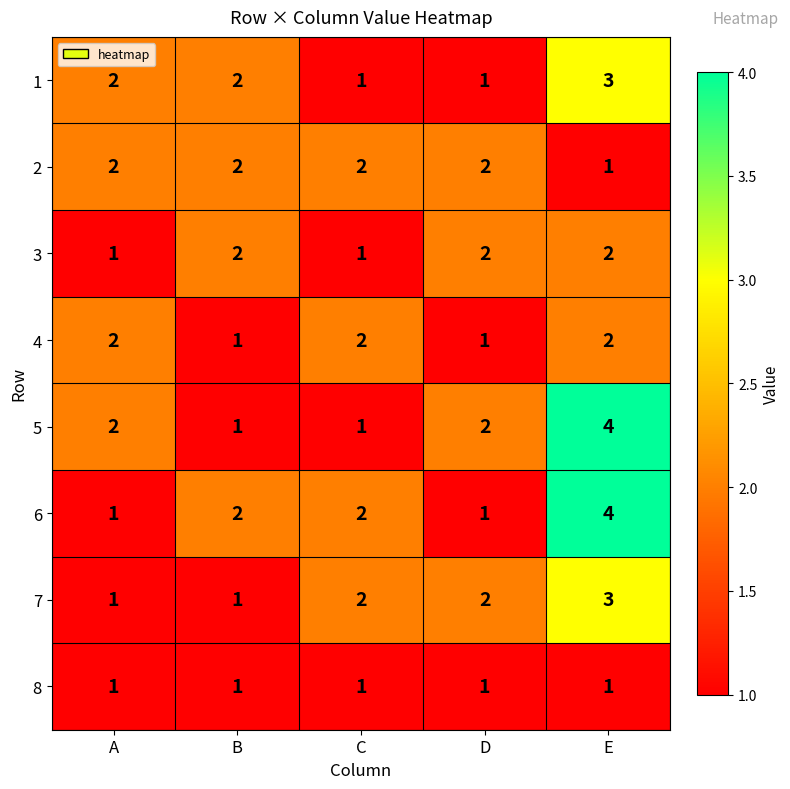

Between B and E, which series saw the biggest shift?

5